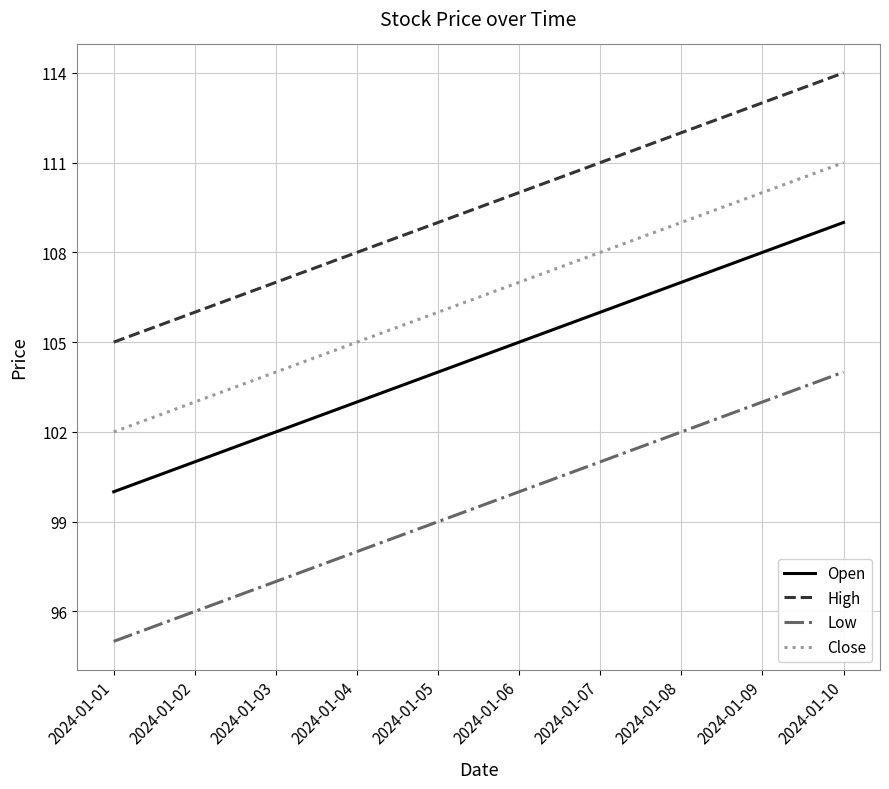

Which category has the highest value in the Close series?

2024-01-10